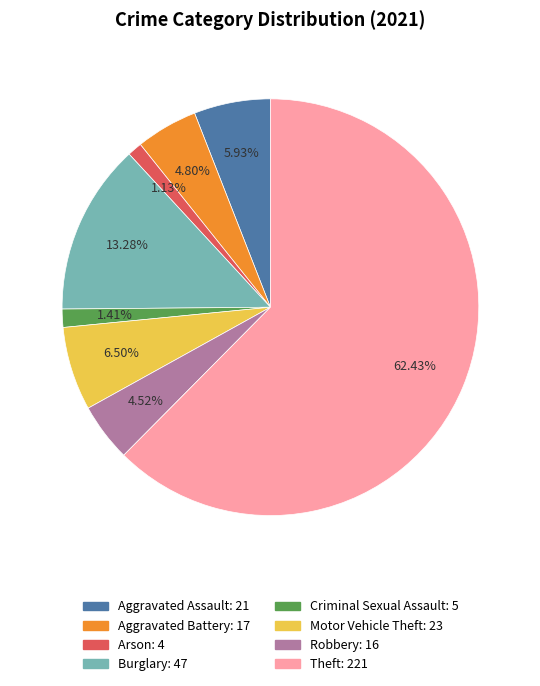

To the nearest percent, what is the difference between the Arson and Theft slice percentages?

61%